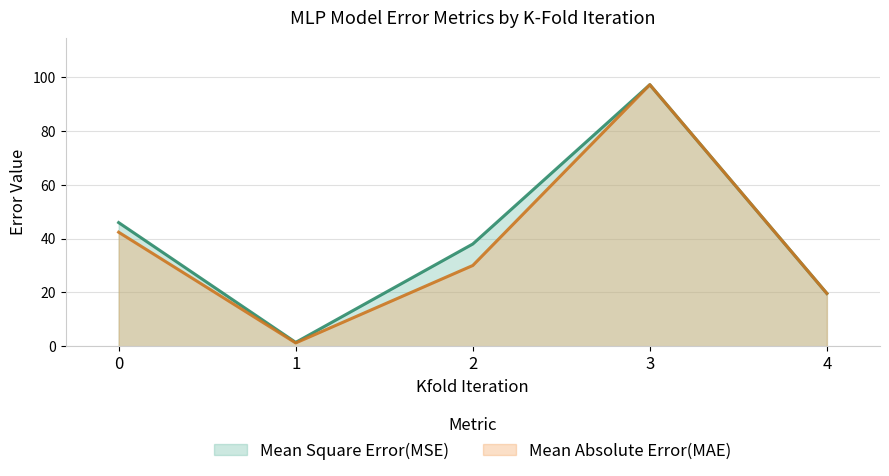

True or false: Mean Absolute Error(MAE) and Mean Square Error(MSE) intersect in this chart.

False